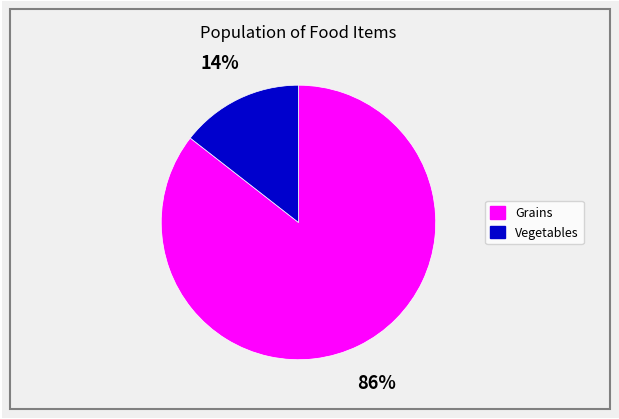

Is there a majority slice in this chart?

Yes